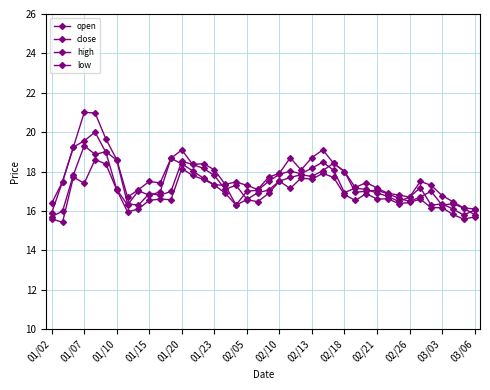

True or false: open and low intersect in this chart.

False